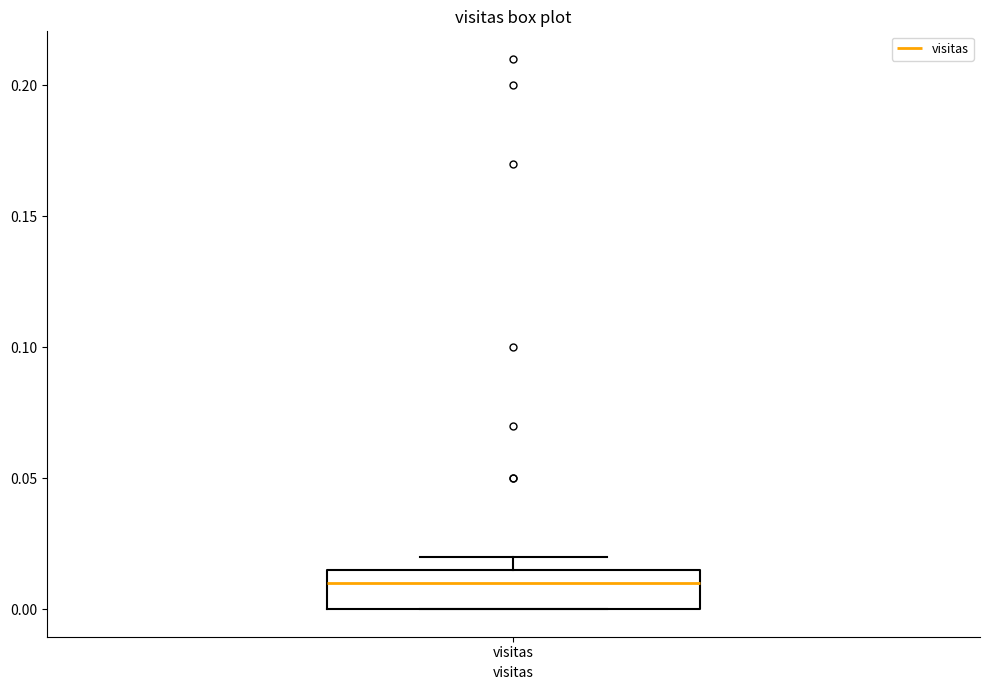

Read this box plot against the y-axis: the position of the median line, the range covered by the box, and the ends of both whiskers. The values are not printed on the chart, so give them approximately, as read against the axis.

median 0.010, box 0.000 to 0.015, whiskers 0.000 to 0.020